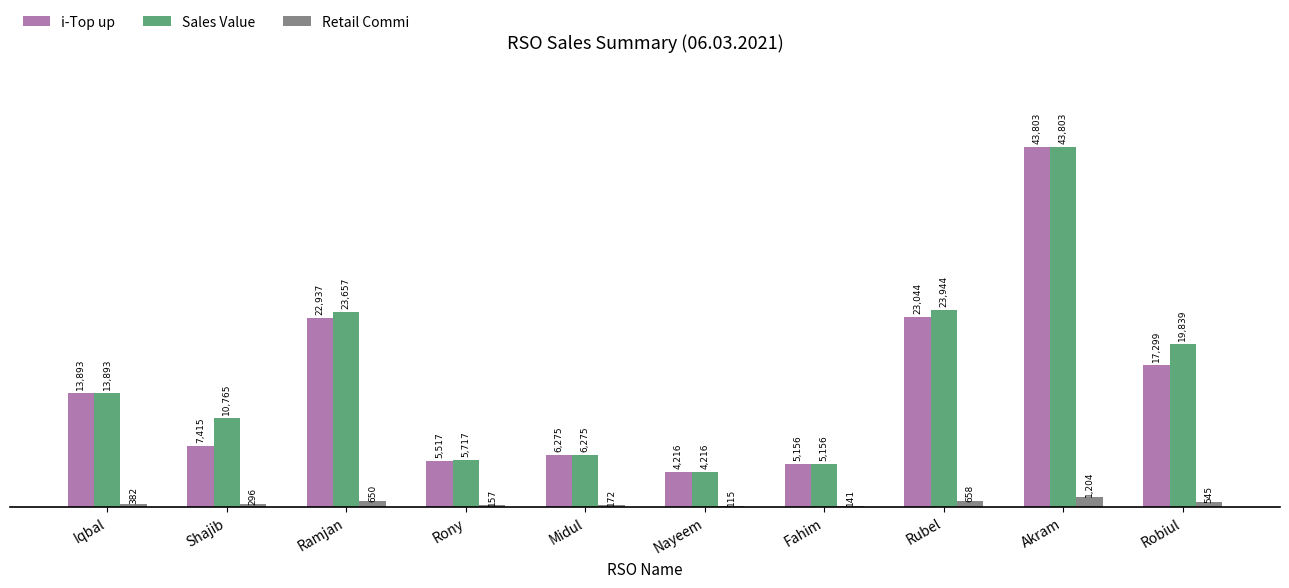

Between Nayeem and Rubel, which series saw the biggest shift?

Sales Value